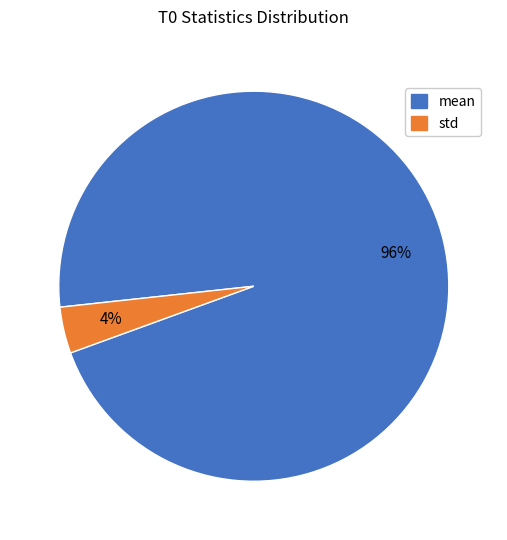

To the nearest percent, what is the difference between the largest and smallest slice percentages?

92%